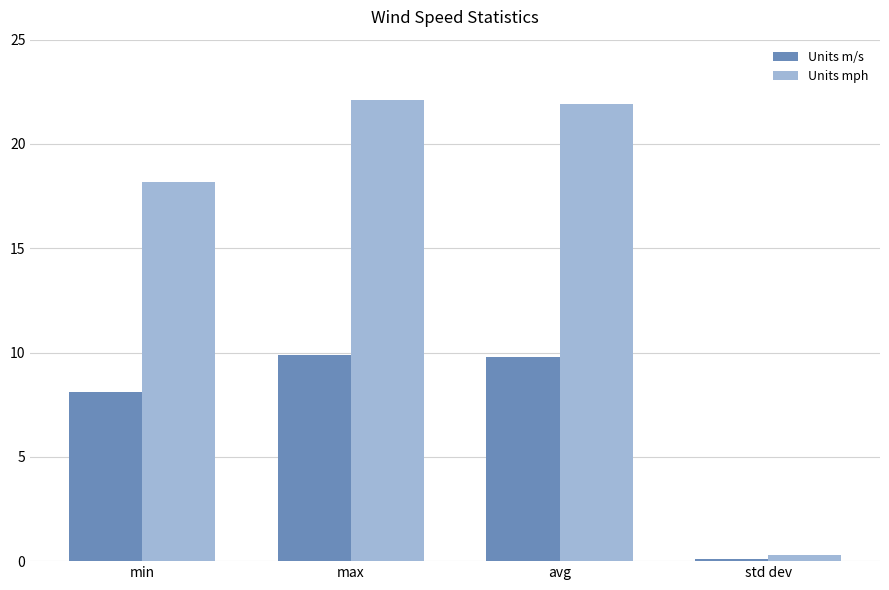

What is the difference between the Units mph values at min and avg?

3.7